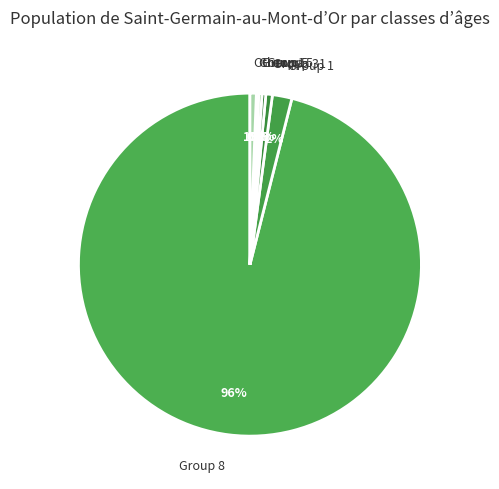

What is the majority slice?

8